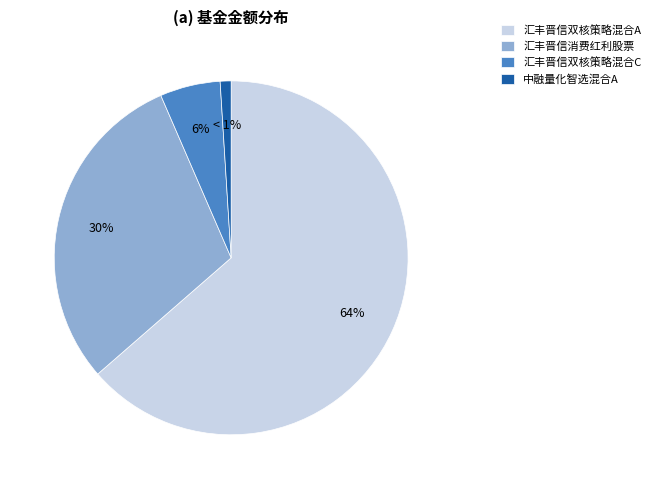

How many segments does this pie chart have?

4